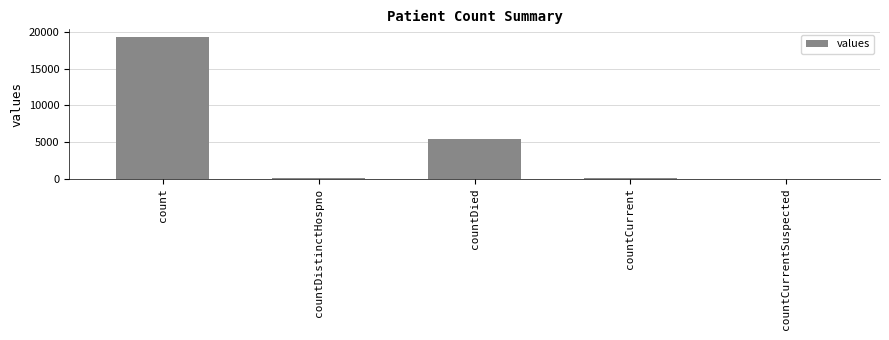

How many series are shown in this chart?

1